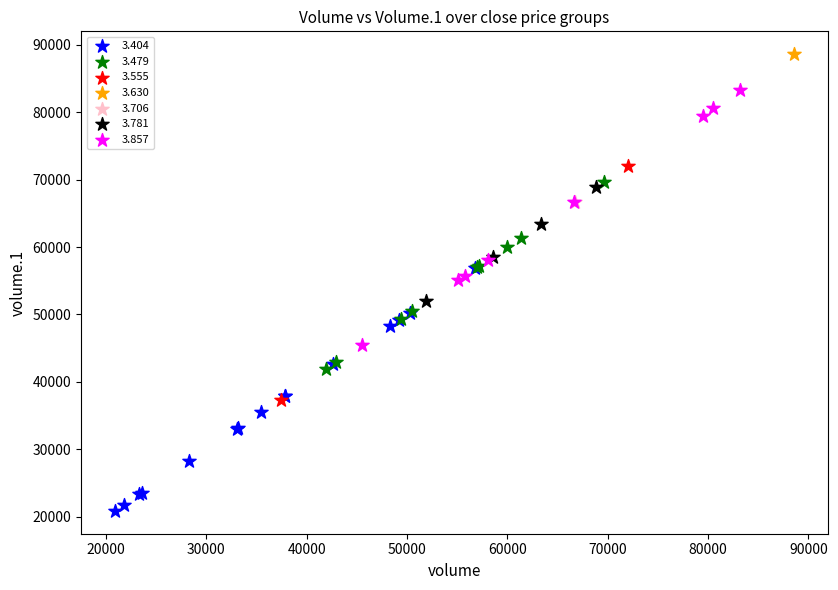

What are all the series names shown in the legend?

3.404, 3.479, 3.555, 3.630, 3.706, 3.781, 3.857